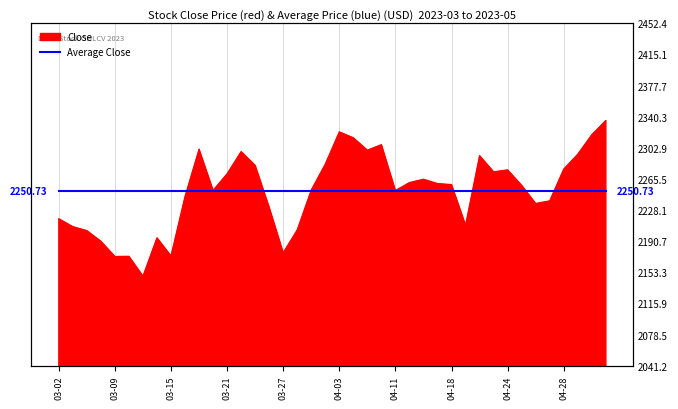

What is the label of the 20th point from the left?

2023-03-31